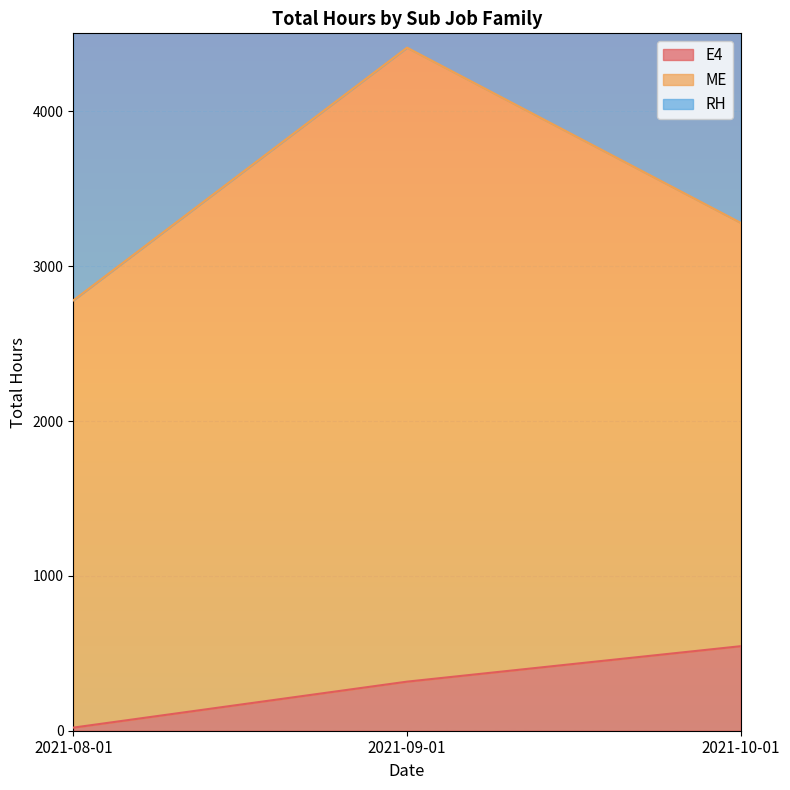

What is the value of the RH point at the 1st from the left?

4619.9